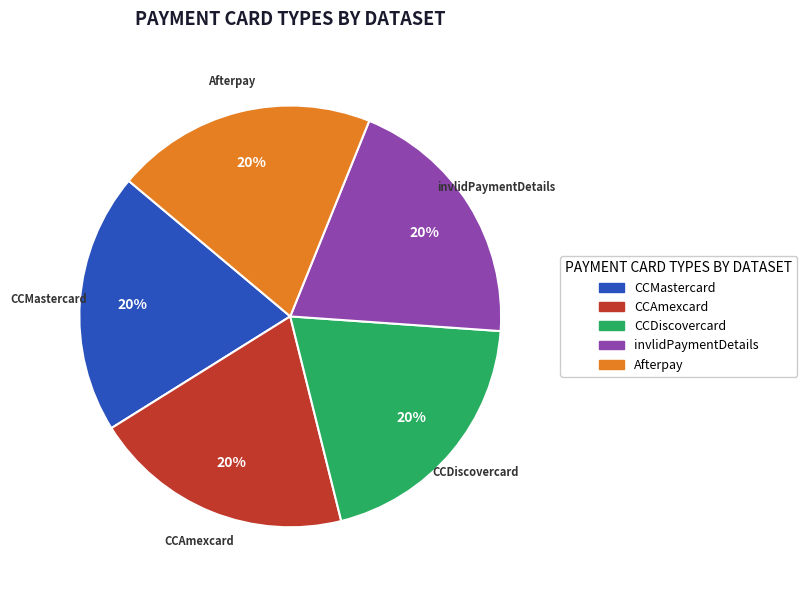

To the nearest percent, what percentage of the pie is CCDiscovercard?

20%